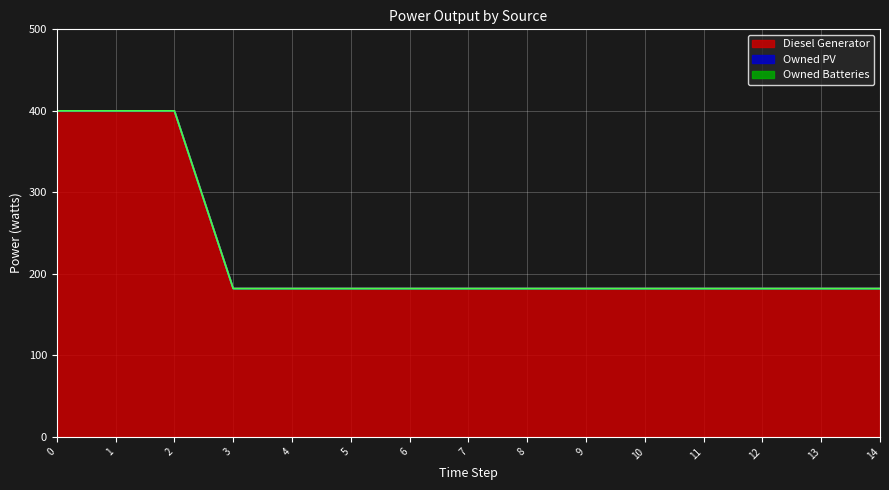

The value of Diesel Generator at 1 is 400. True or false?

True